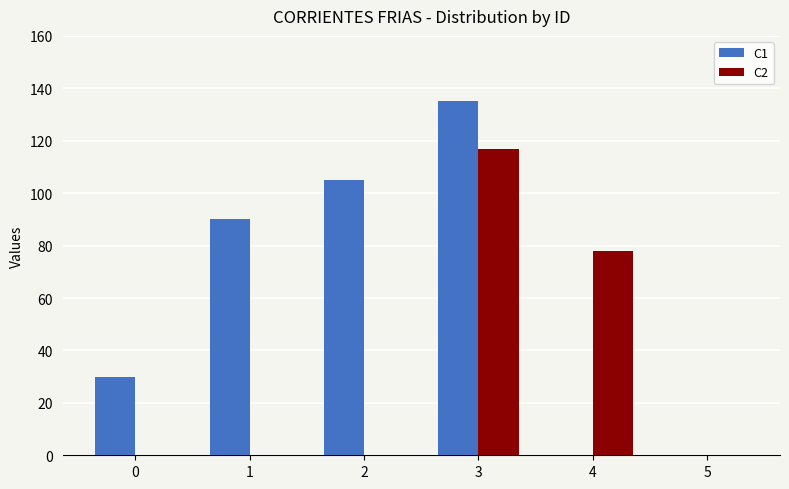

Count the number of categories in the chart.

6